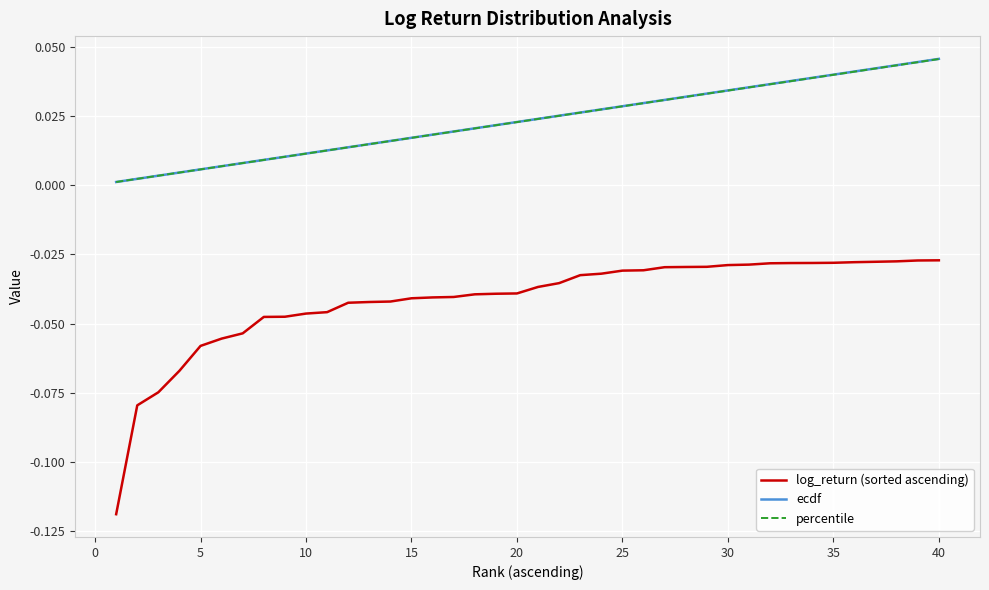

Which series has the largest range (max minus min)?

log_return (sorted ascending)